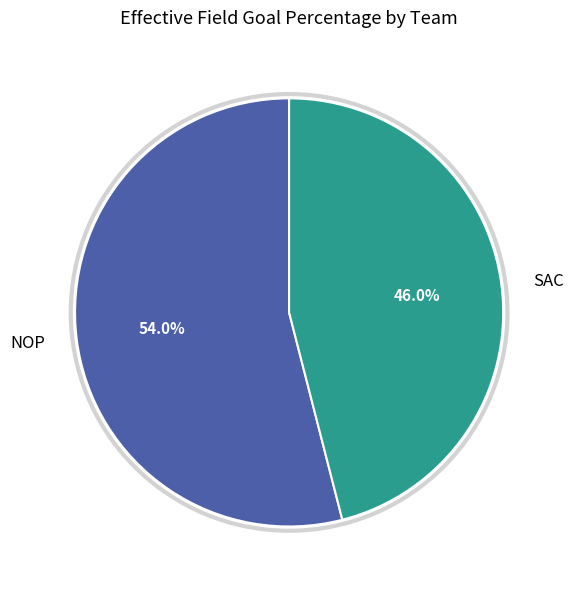

Combined, what portion of the pie is NOP and SAC?

100.0%